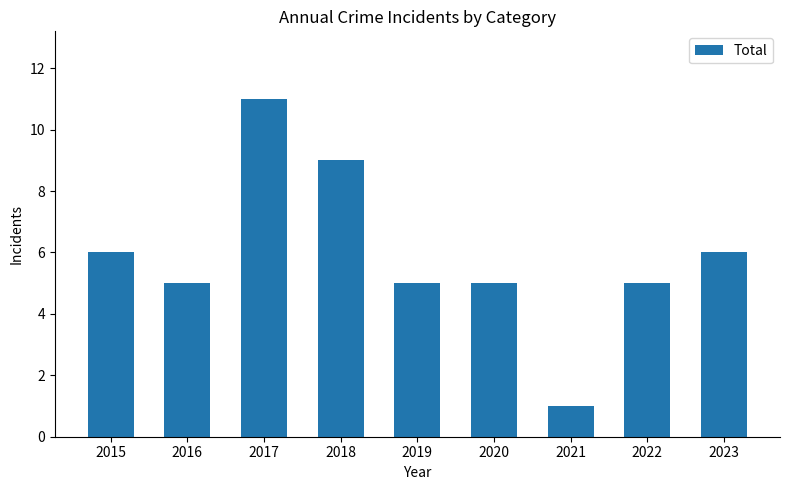

Where does the data first go above 5?

2015